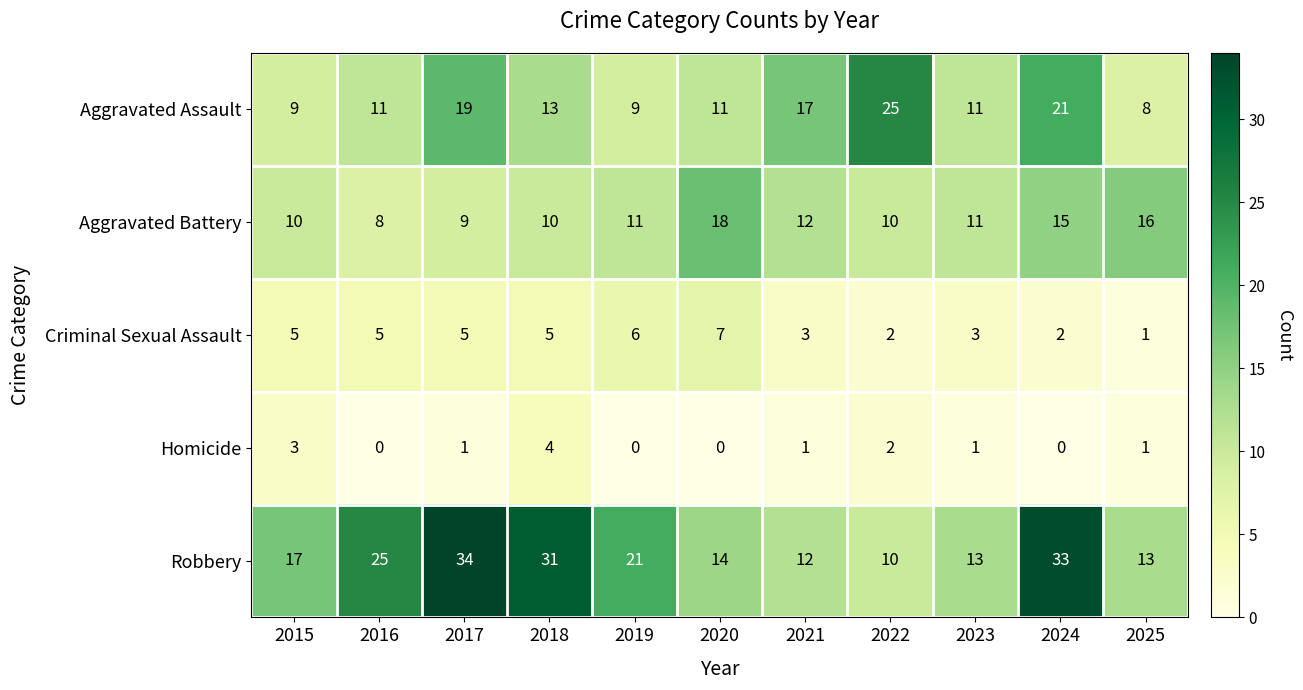

At how many categories does at least one series exceed 23?

5